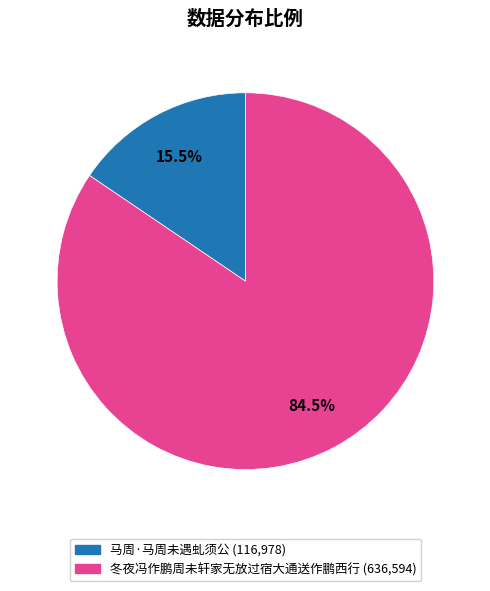

How many slices are in this pie chart?

2